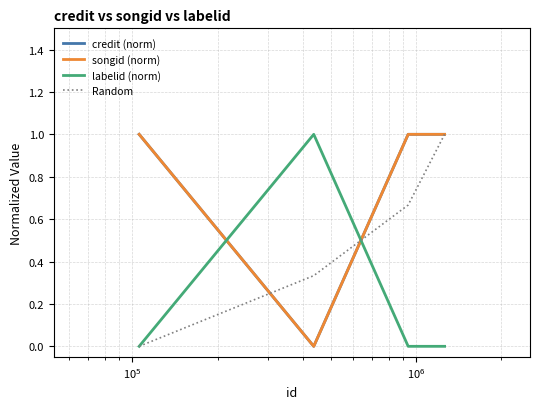

Does the chart display data point markers on the line(s)?

No